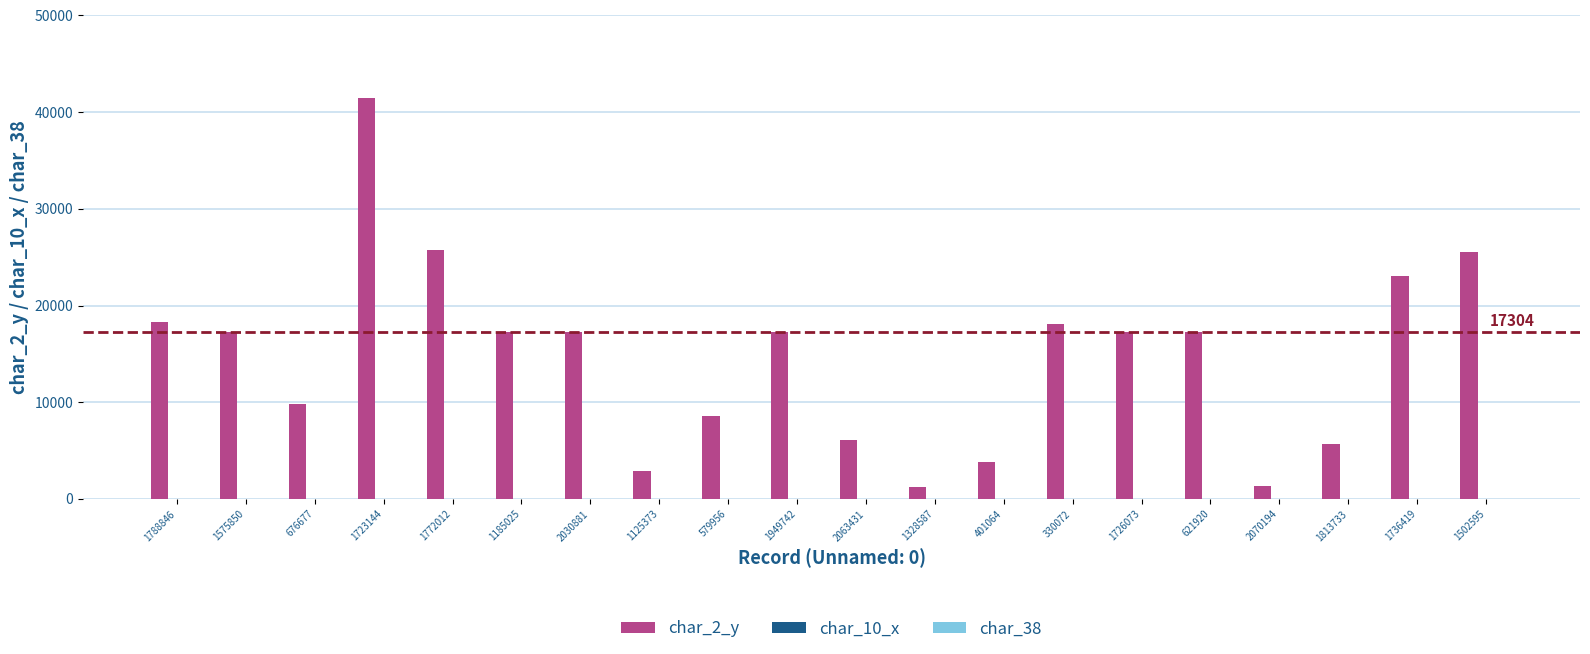

What is the maximum value for char_2_y?

41431